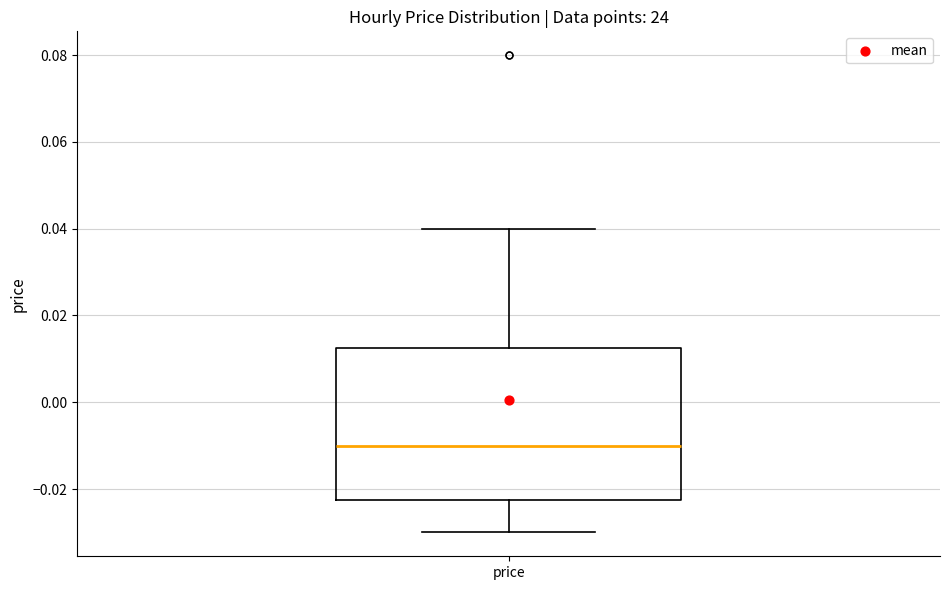

Transcribe this box plot: give where the median line is, the range the box spans, and where the two whiskers end, as read against the y-axis. The values are not printed on the chart, so give them approximately, as read against the axis.

median -0.010, box -0.022 to 0.012, whiskers -0.030 to 0.040